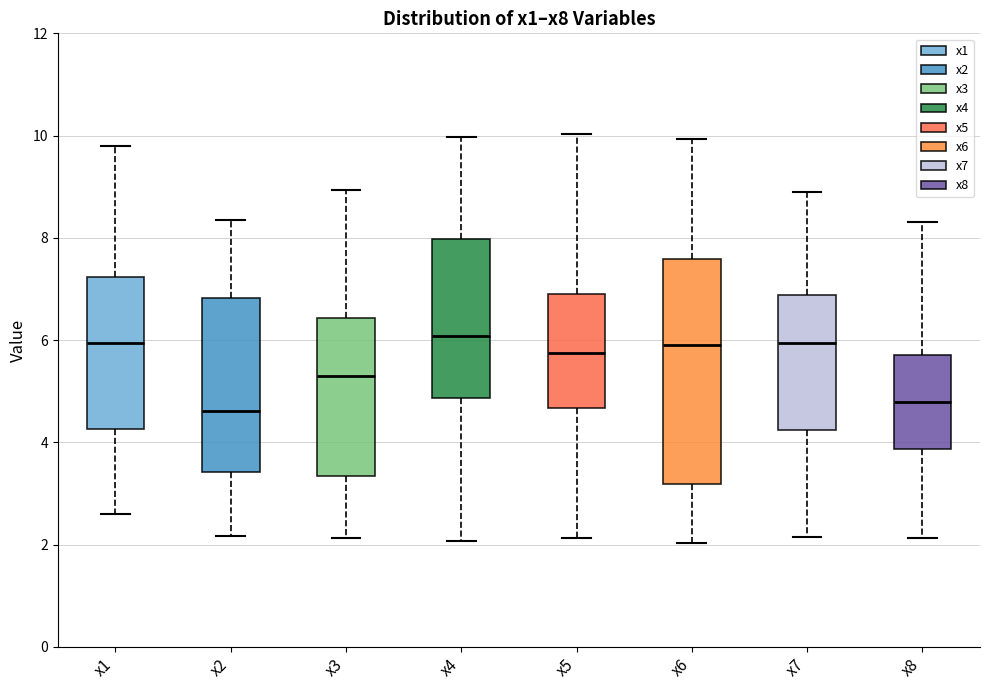

Comparing the boxes themselves (not the whiskers), which one is the tallest?

x6